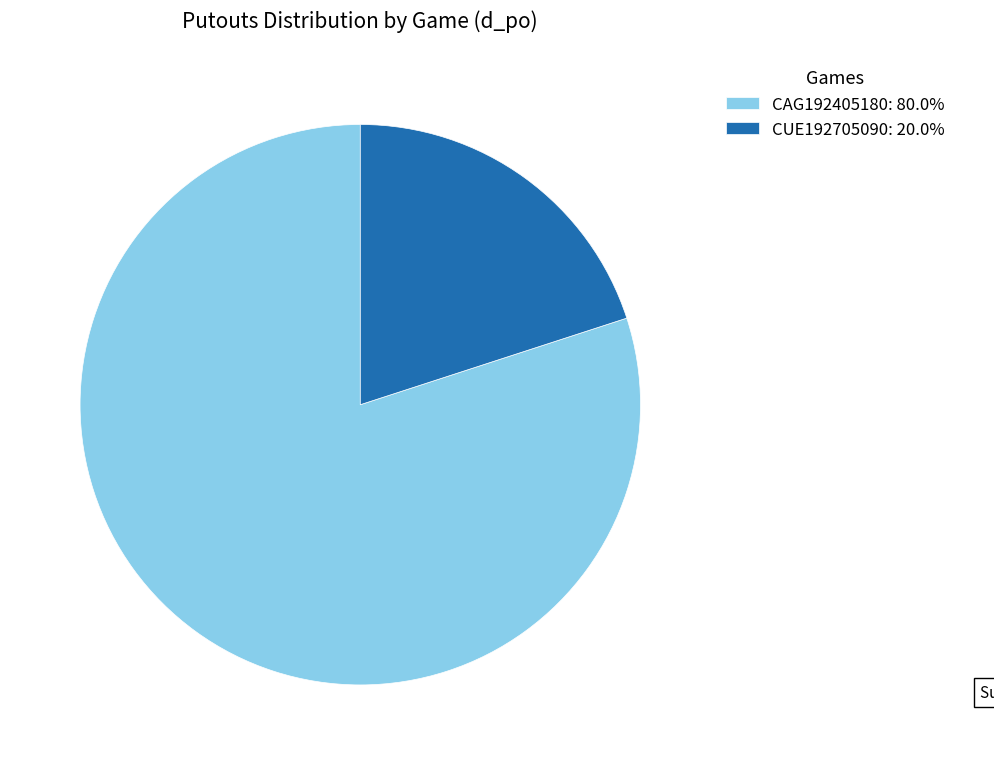

What is the ratio of the value at CUE192705090: 20.0% to the value at CAG192405180: 80.0%?

0.3